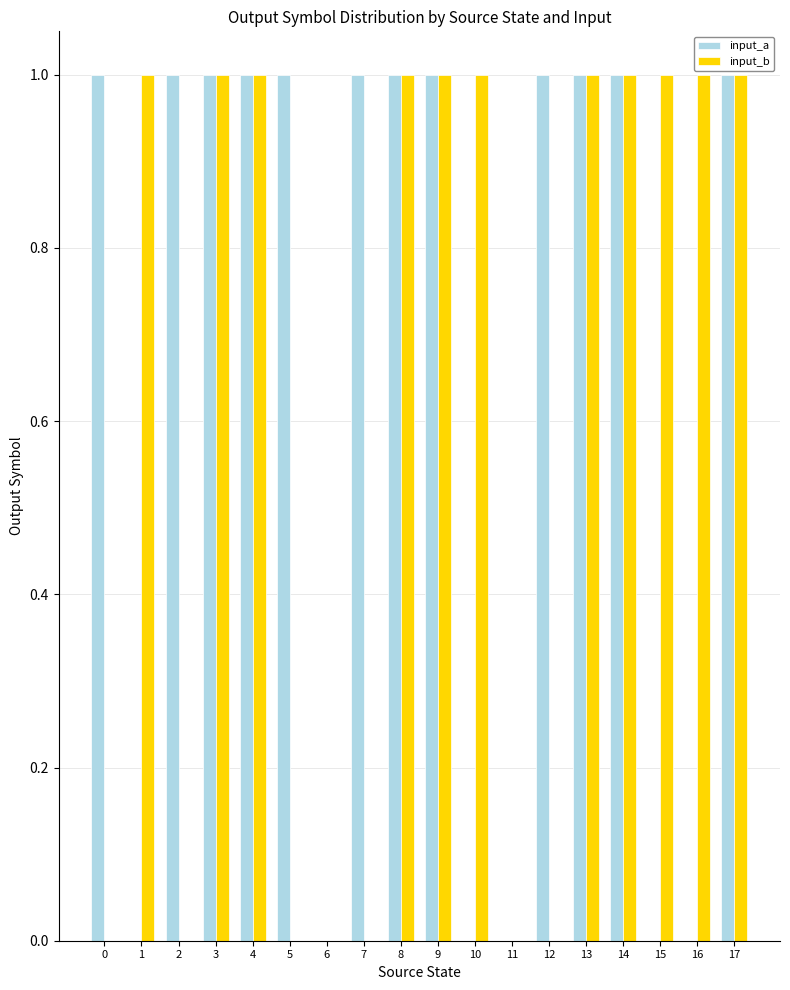

Are the bars horizontal?

No